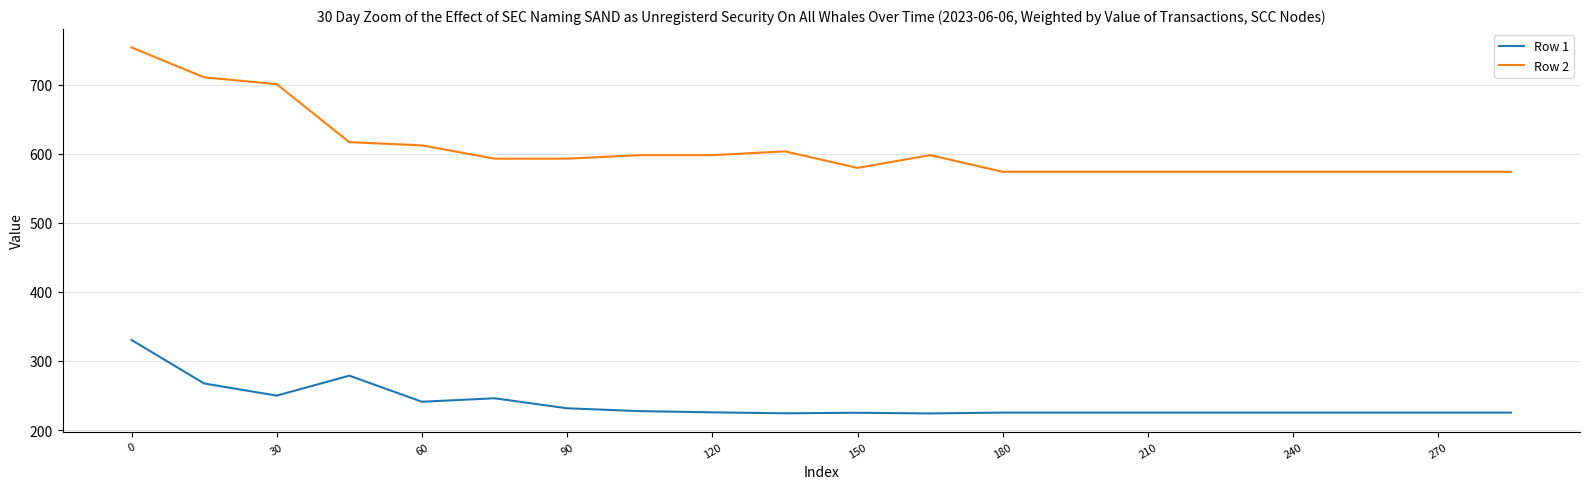

What is the highest value of the Row 2 series?

754.1